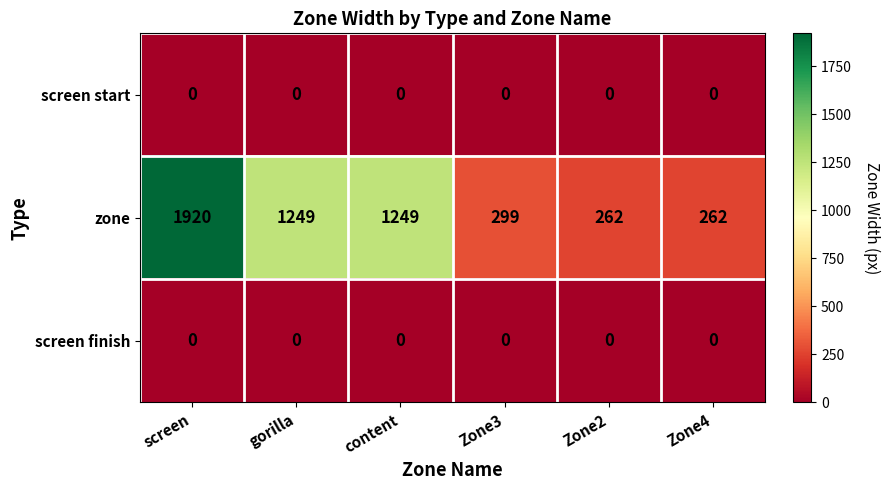

Which series changed the most between content and Zone3?

zone